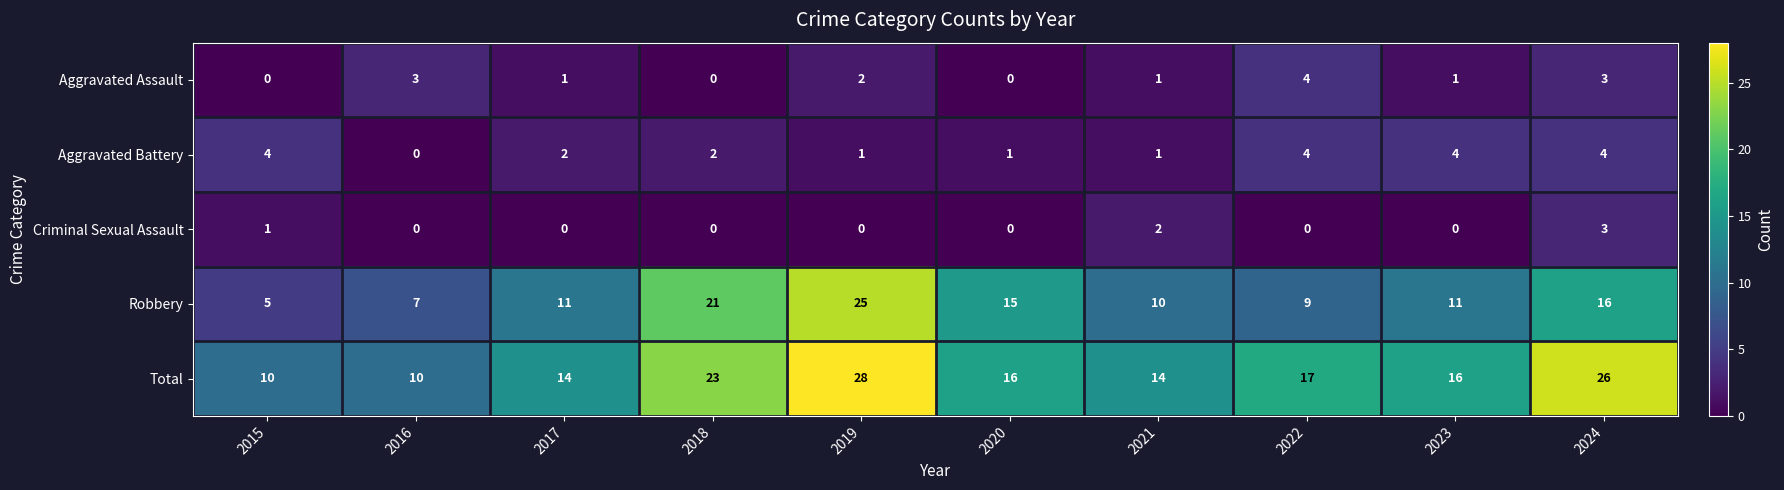

Which category has the highest value across all series?

2019